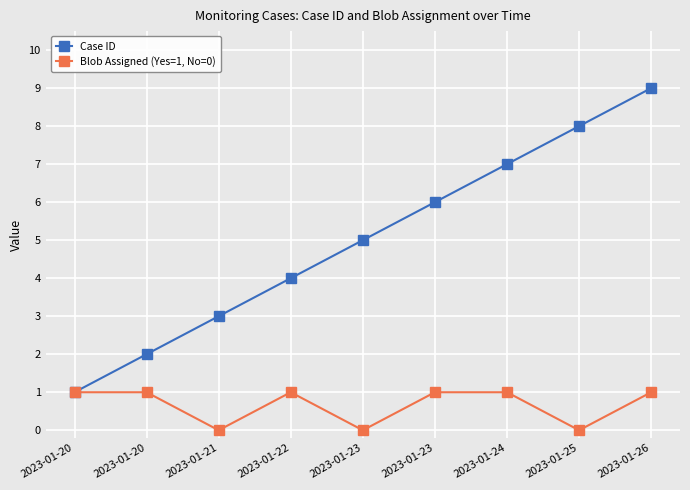

True or false: Case ID and Blob Assigned (Yes=1, No=0) intersect in this chart.

False